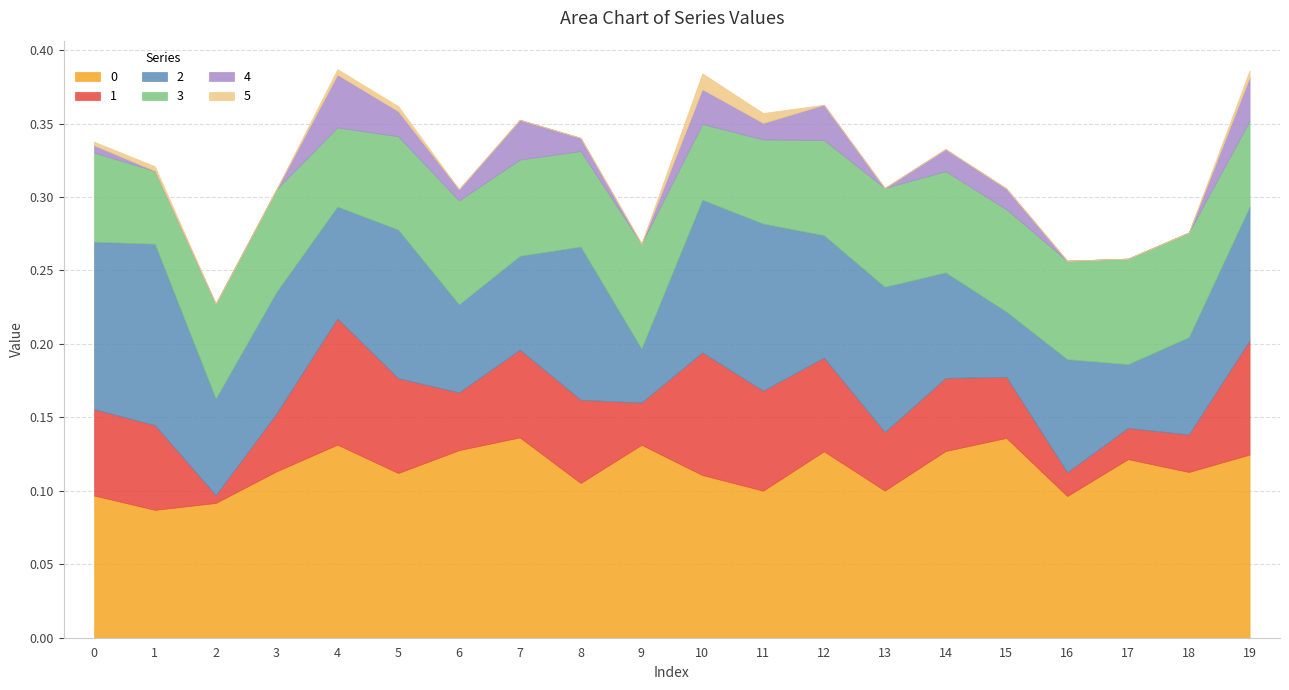

What is the spread (max minus min) of values at 9?

0.1